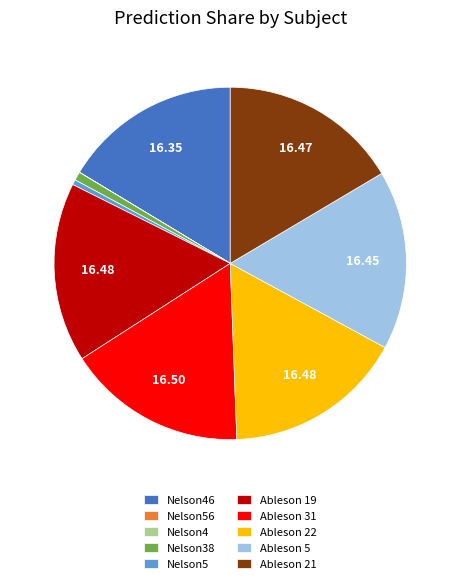

Is the sum of Ableson 31 and Nelson5 greater than half?

No